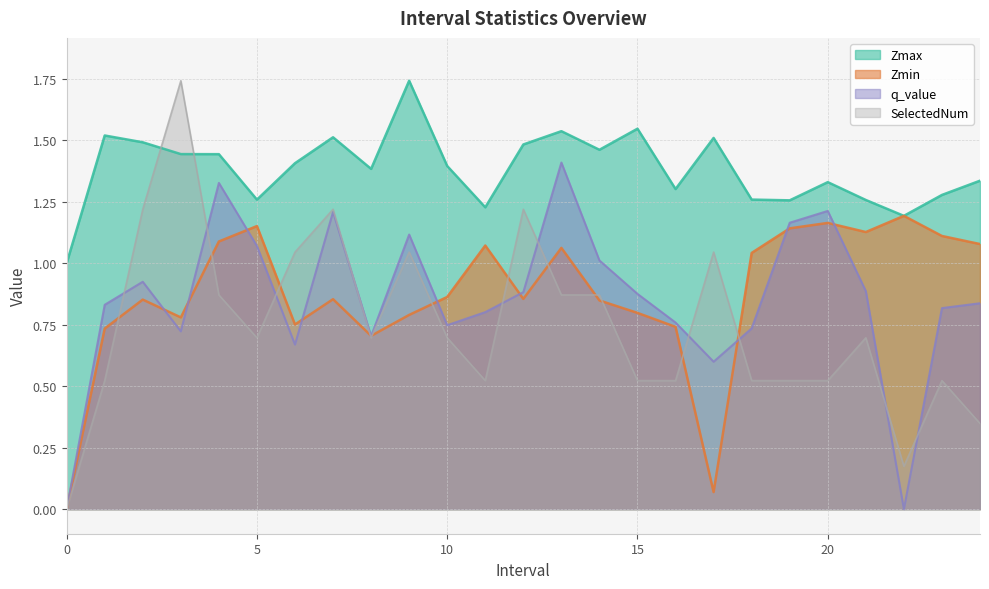

Is the value of Zmax at 12 greater than the value of q_value at 24?

Yes